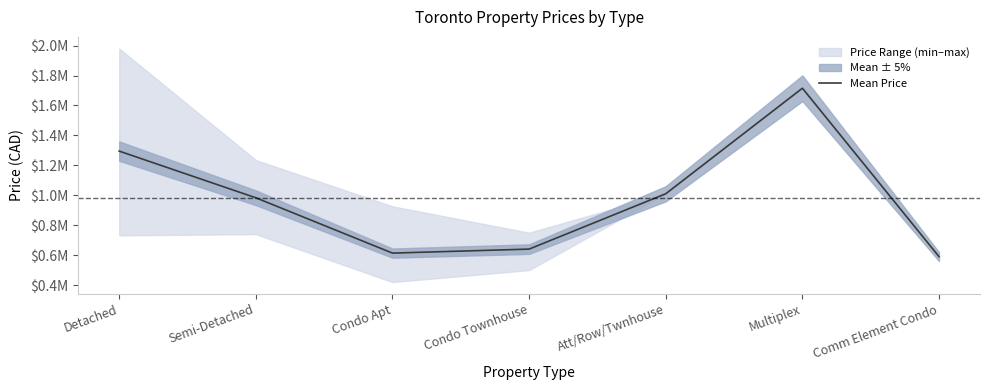

What is the label of the 5th point from the right?

Condo Apt